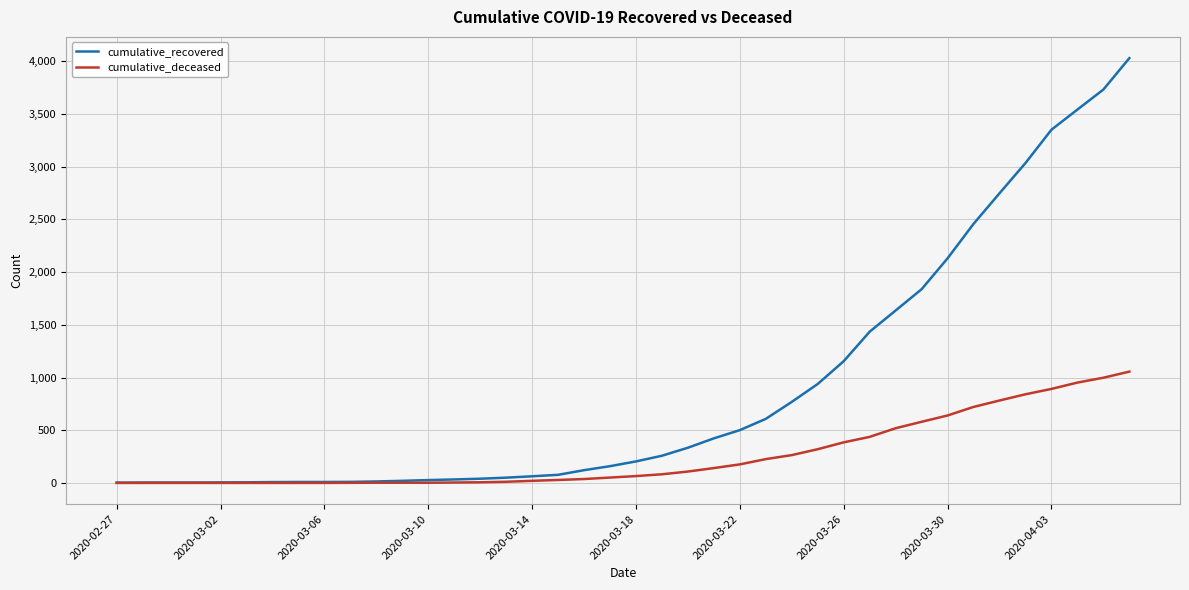

At how many categories does at least one series exceed 2500?

6